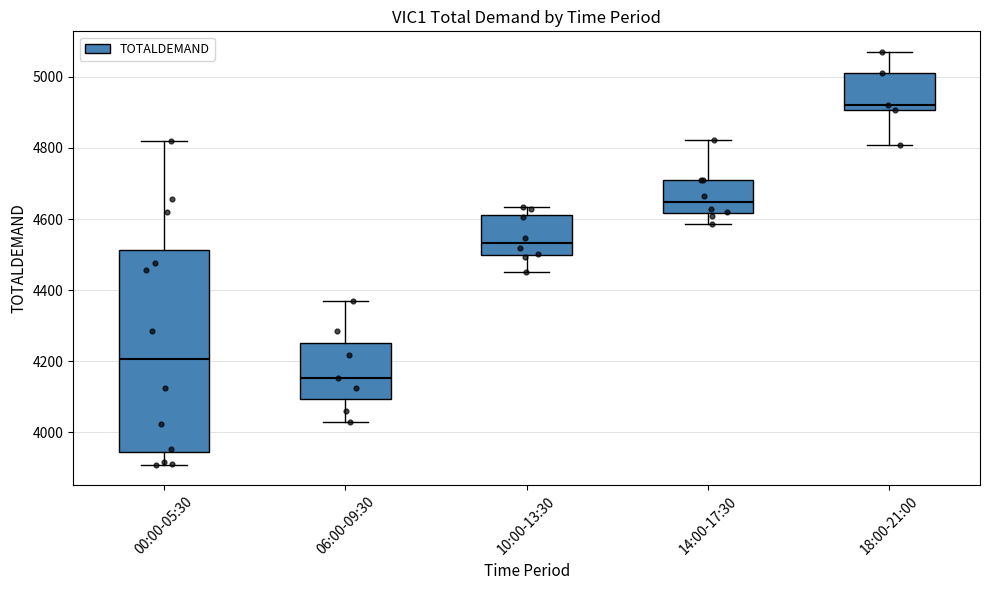

Where does the upper whisker of the box for 06:00-09:30 end on the y-axis? The values are not printed on the chart, so give them approximately, as read against the axis.

4380